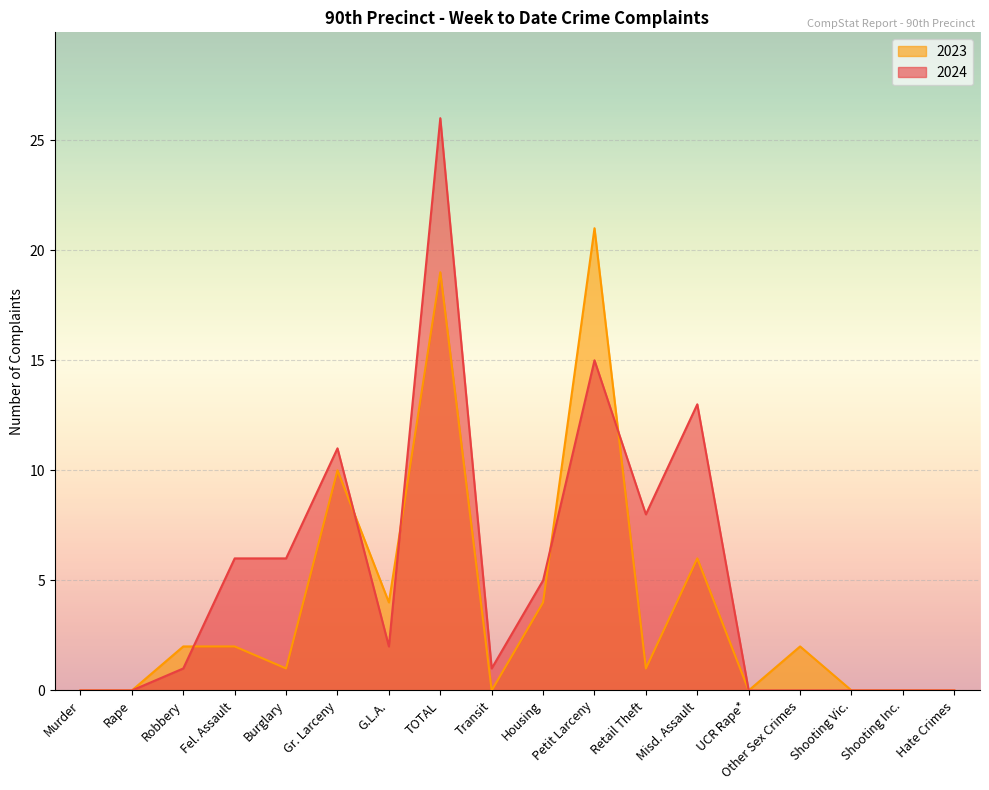

At which category does the chart reach its minimum across all series?

Murder